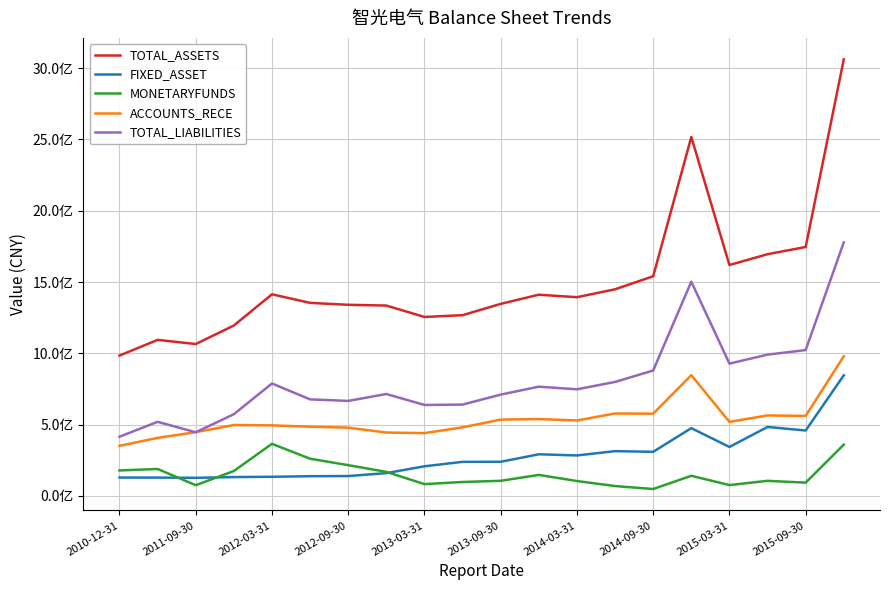

Reading left to right, transcribe all the data shown in this chart.

TOTAL_ASSETS: 984188417.0	1094293483.4	1064987699.2	1194994531.5	1413721486.4	1353676504.0	1340218582.3	1334884168.2	1254933915.7	1267364671.9	1346653314.1	1410931934.9	1393440494.0	1448895694.6	1540140728.6	2516704175.6	1619015985.6	1694933194.8	1745379755.3	3061015739.2
FIXED_ASSET: 128823703.8	128684591.7	126930689.2	132292030.2	134272823.3	138278661.3	139476429.1	159976658.2	207826757.8	238985616.3	239380231.9	292057976.2	283836437.6	314107506.8	309259190.6	475283796.4	343404166.1	483709277.3	458640792.0	845798489.9
MONETARYFUNDS: 178696370.7	188988236.7	75196903.8	174892391.4	365424044.8	260802144.0	215855862.4	168743700.0	82829872.7	97726767.0	106035844.7	147346663.3	104421157.5	69254460.3	48495607.9	141264336.4	76080439.8	105927059.0	93136725.2	359751411.9
ACCOUNTS_RECE: 351155478.2	407028752.8	447187718.2	497163887.4	494781383.4	485260286.0	478735150.7	444385439.2	440524099.7	481021289.8	535173509.7	538915168.0	528994878.9	578066565.9	576697757.1	846765757.2	519172621.2	564415562.5	561031006.6	979098350.8
TOTAL_LIABILITIES: 415306136.6	519652581.6	446331127.1	573103050.5	788386692.3	676987010.8	666311869.7	714643458.8	637884018.9	640379981.9	710494837.5	766061241.7	747601661.4	799281421.0	879407213.8	1502381892.4	927801159.3	990761363.3	1022829465.5	1778149617.7